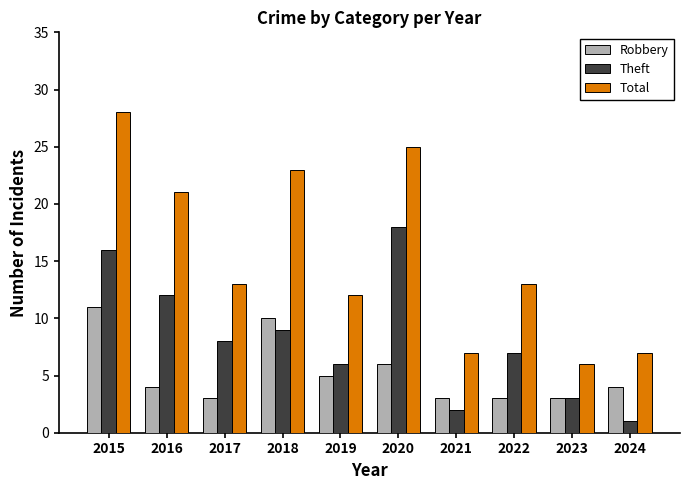

Where is Robbery nearest to the value 7?

2020